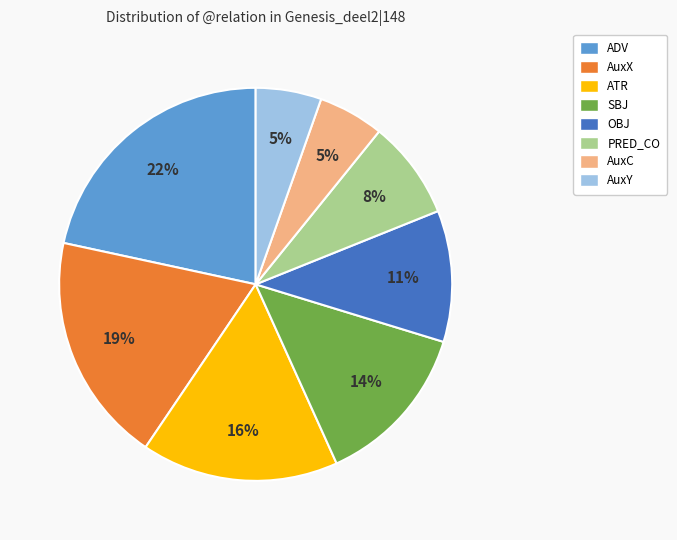

Which category has the biggest portion of the pie?

ADV